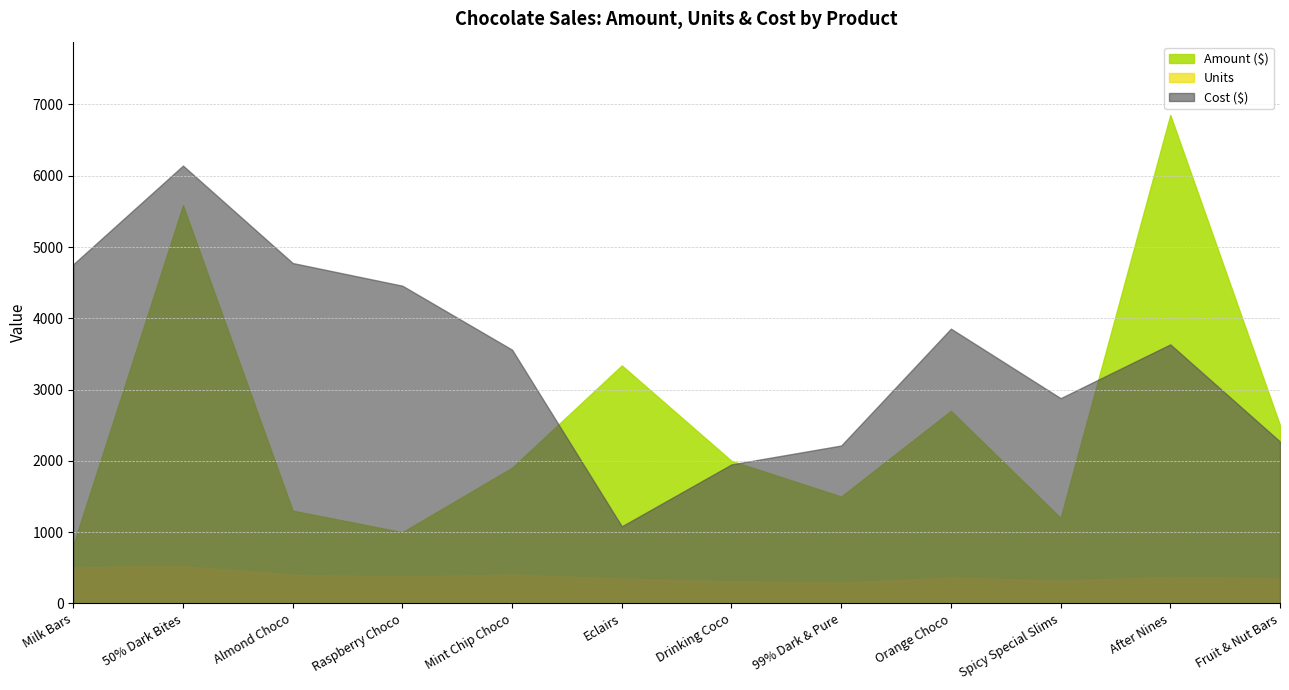

Between Eclairs and After Nines, which is larger?

After Nines